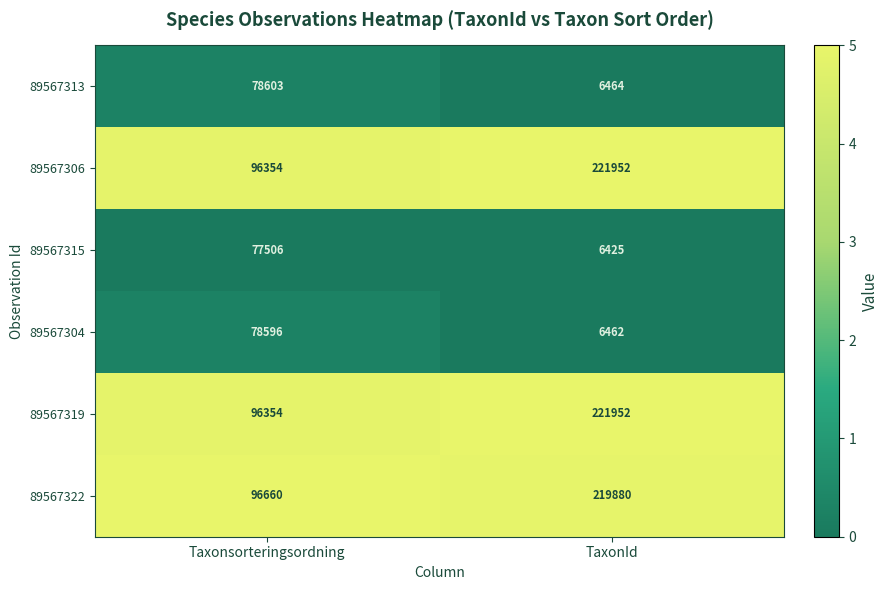

What is the total value across all series at Taxonsorteringsordning?

524073